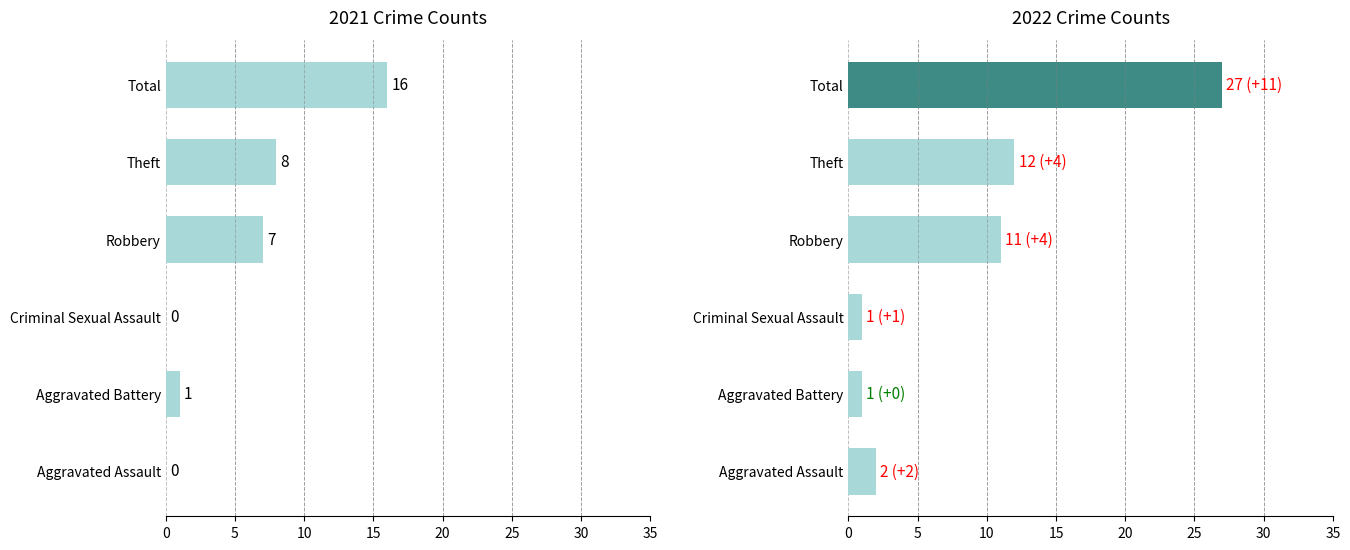

Where is the data nearest to the value 8?

Theft